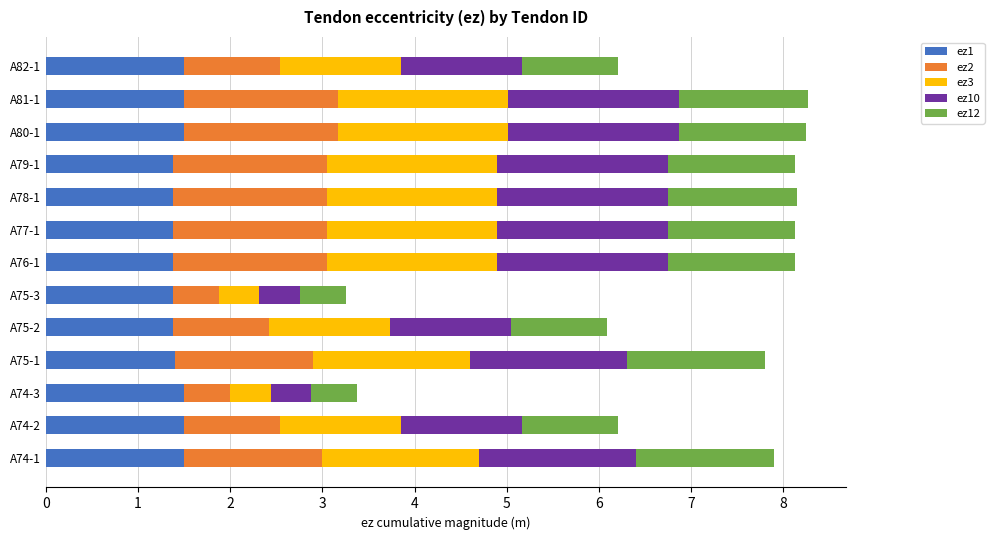

True or false: ez1 has a value of 2.3 at A80-1.

False